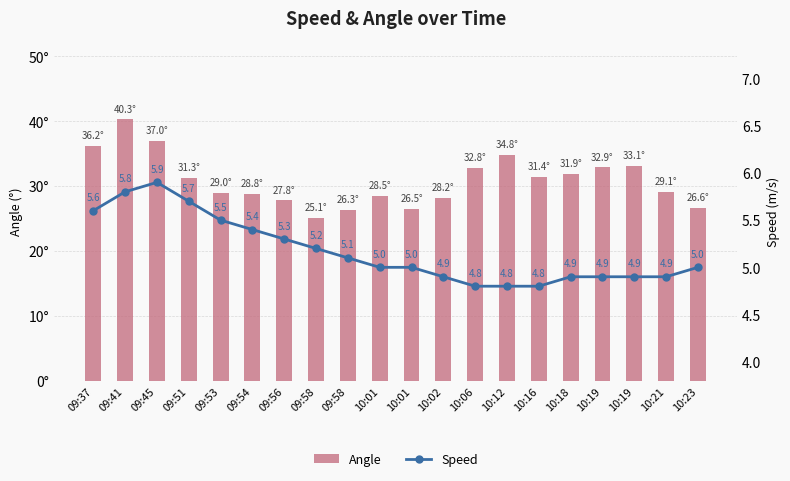

Is it true that Speed equals 4.8 at 10:12?

True